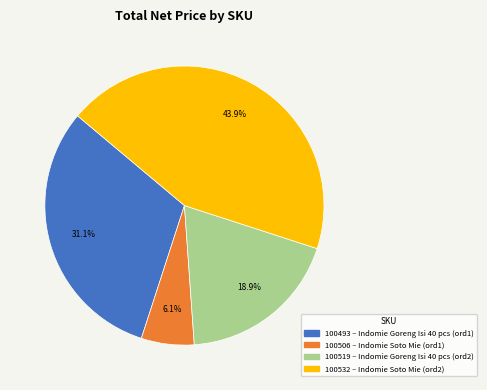

To the nearest percent, what is the difference between the largest and smallest slice percentages?

38%